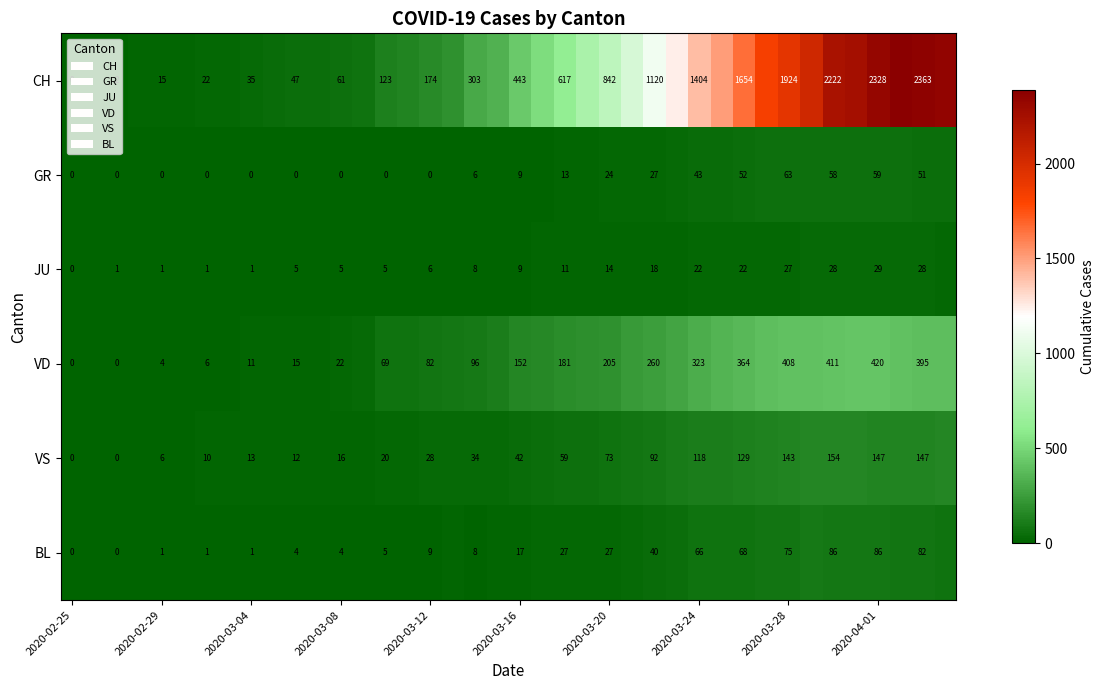

True or false: JU has a value of 29 at 2020-04-01.

True